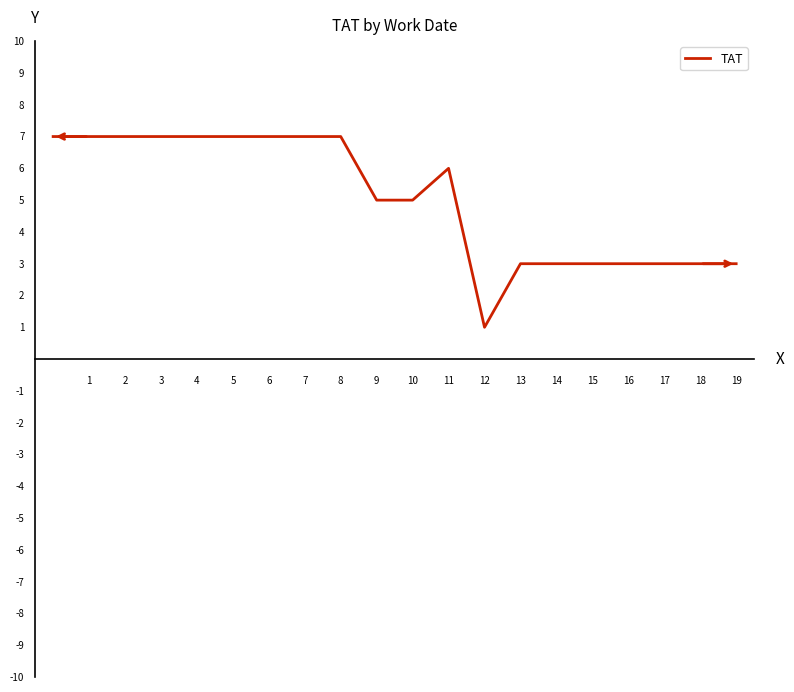

What is the smallest value displayed?

1